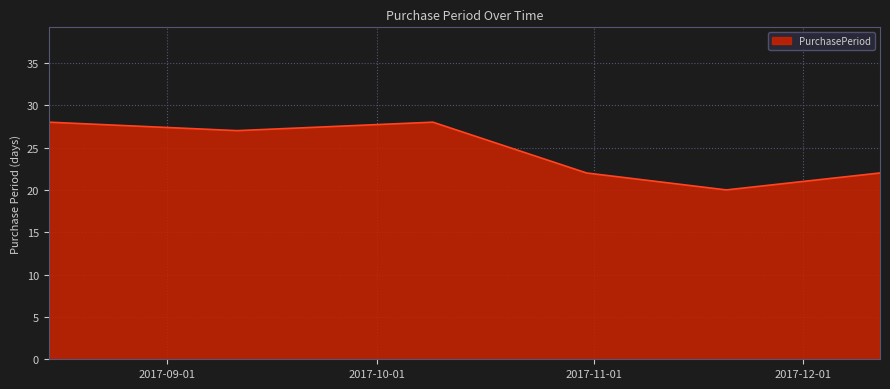

How many interior local peaks (higher than both neighbors) does the data have?

1